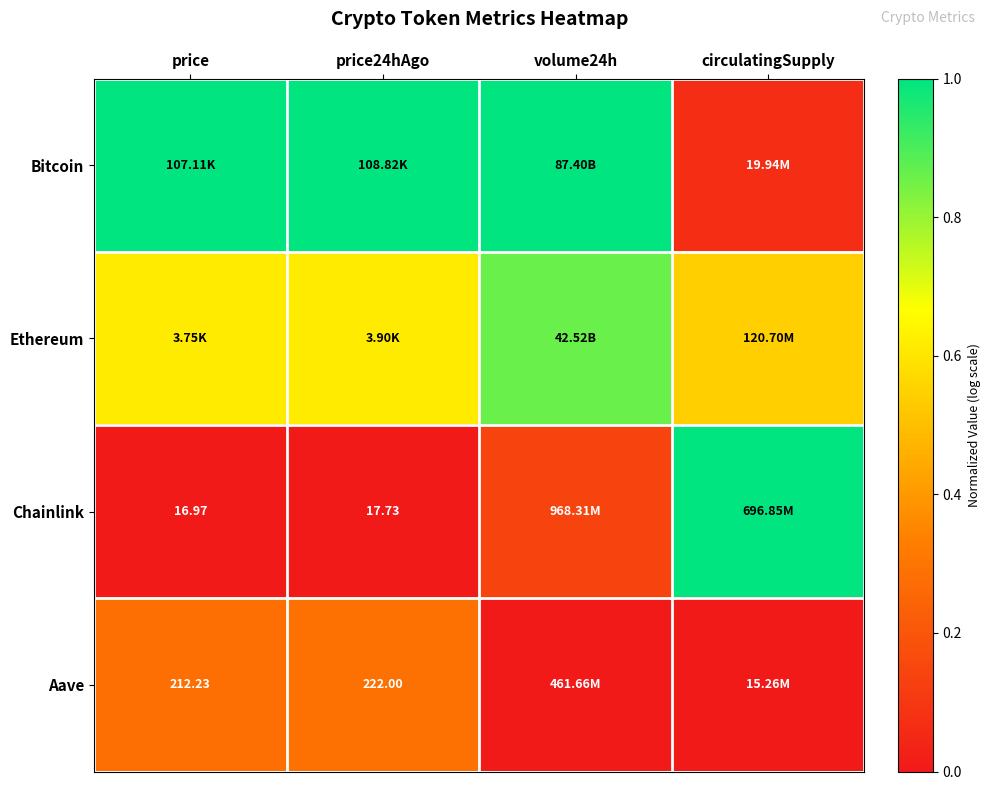

Count the Chainlink values in the range 0 to 1.

4